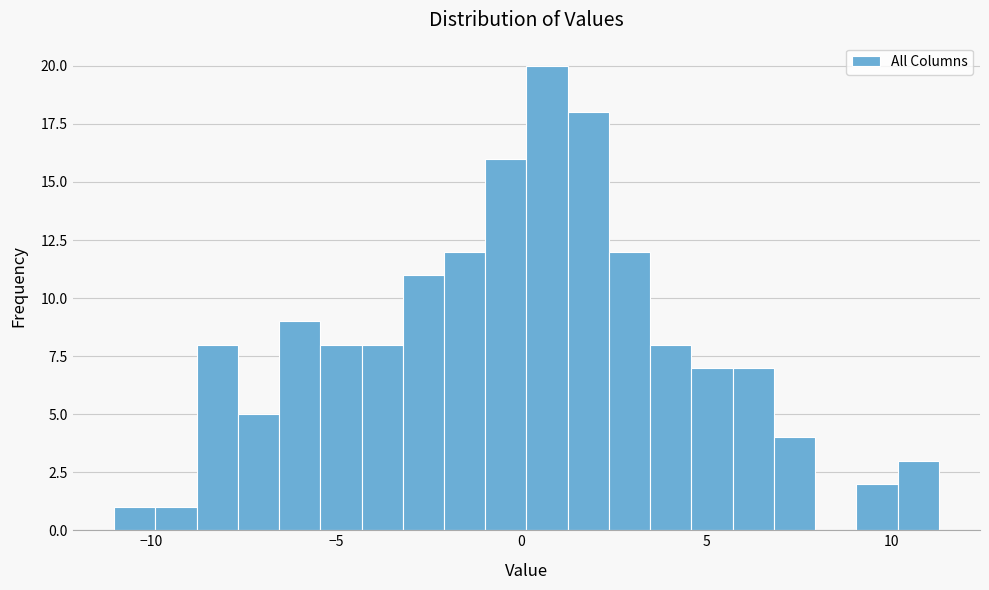

Read against the x-axis, roughly where is the centre of the tallest bar?

0.5